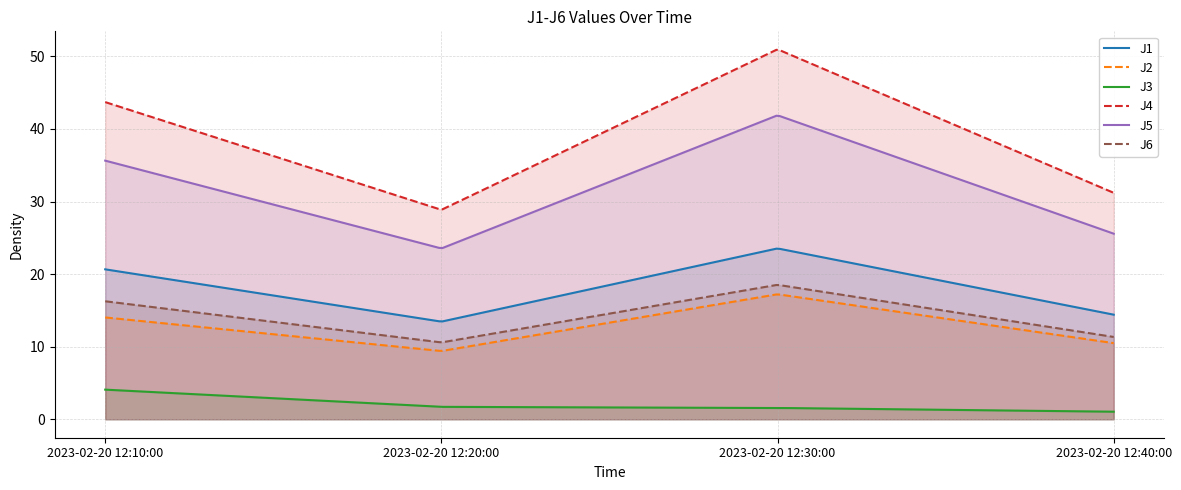

True or false: J1 has more than 0 interior local peaks.

True